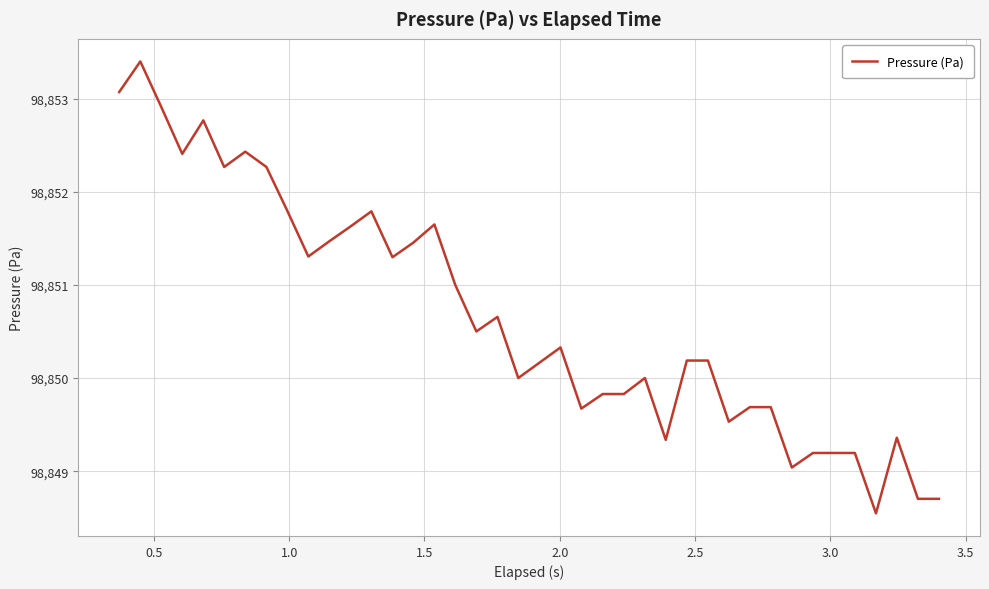

What is the difference between the maximum and minimum values?

4.9